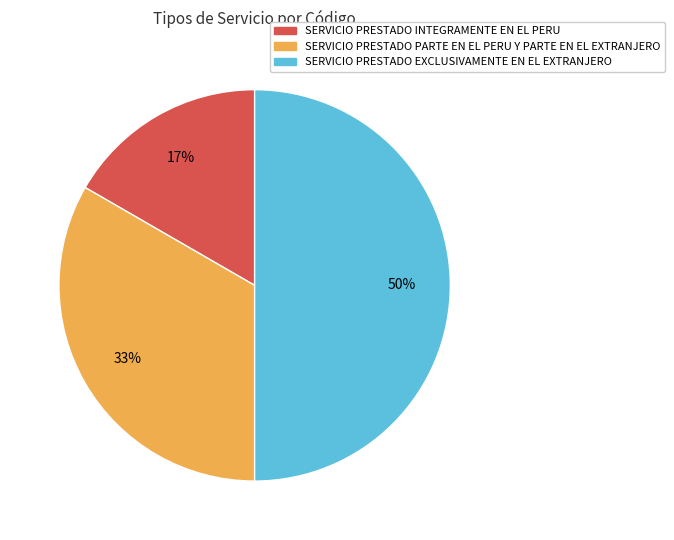

To the nearest percent, what is the difference between the largest and smallest slice percentages?

33%